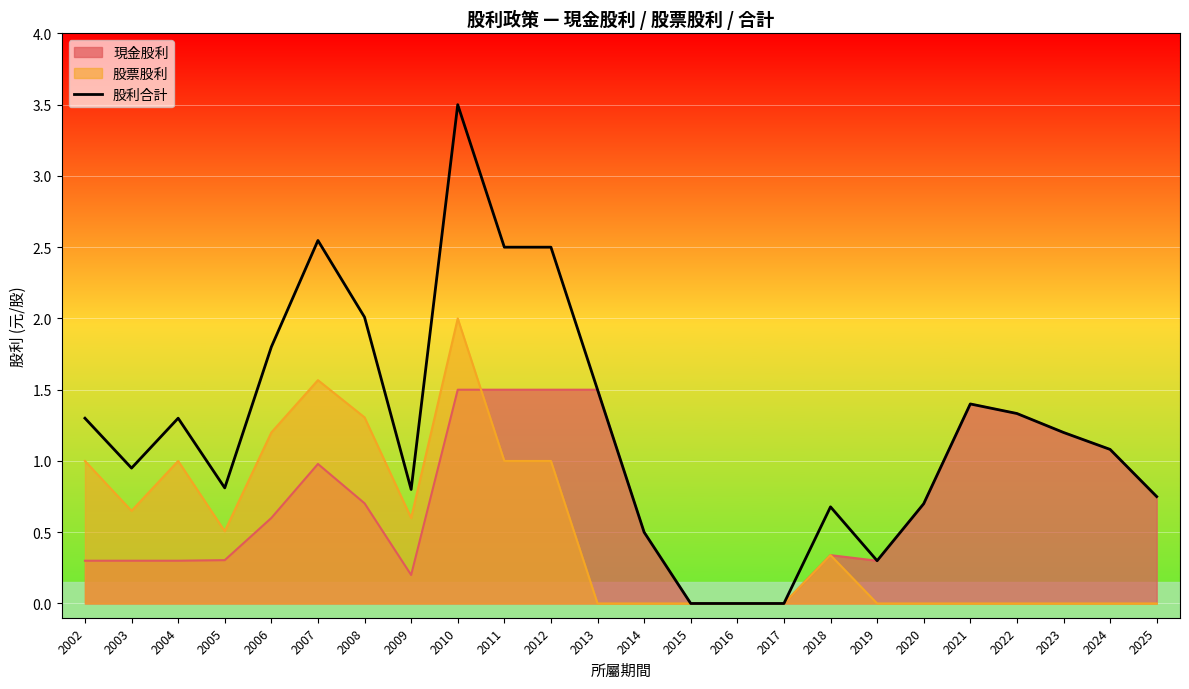

Rank the categories by value from lowest to highest.

2015, 2016, 2017, 2019, 2014, 2018, 2020, 2025, 2009, 2005, 2003, 2024, 2023, 2002, 2004, 2022, 2021, 2013, 2006, 2008, 2011, 2012, 2007, 2010